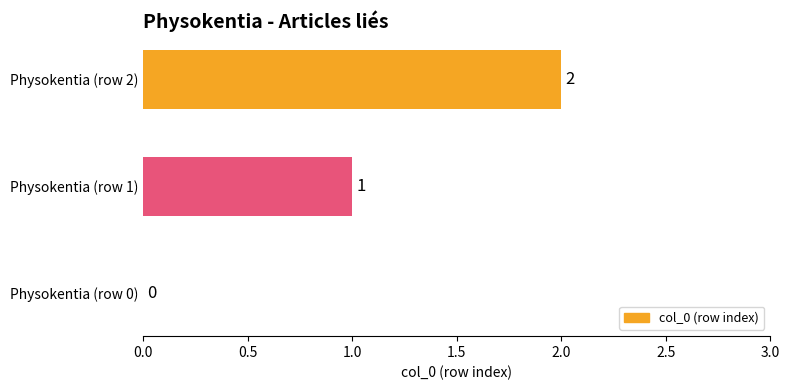

Where is the data nearest to the value 1?

Physokentia (row 1)